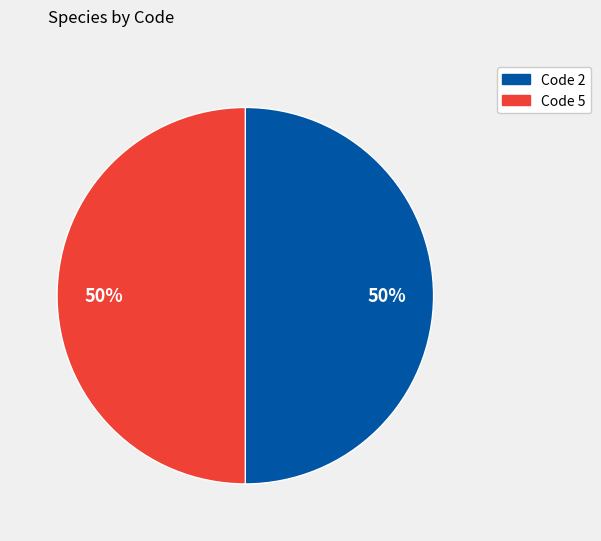

To the nearest percent, what is the average slice percentage?

50%